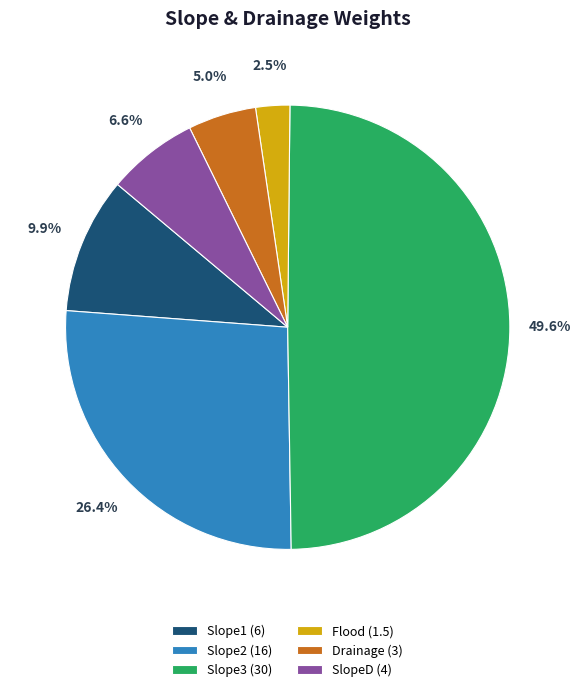

Which slice is the smallest?

Flood